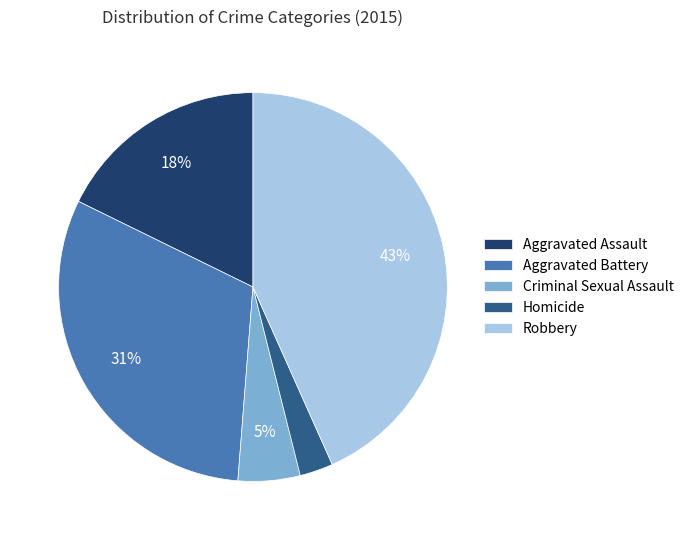

Rank the categories by value from lowest to highest.

Homicide, Criminal Sexual Assault, Aggravated Assault, Aggravated Battery, Robbery